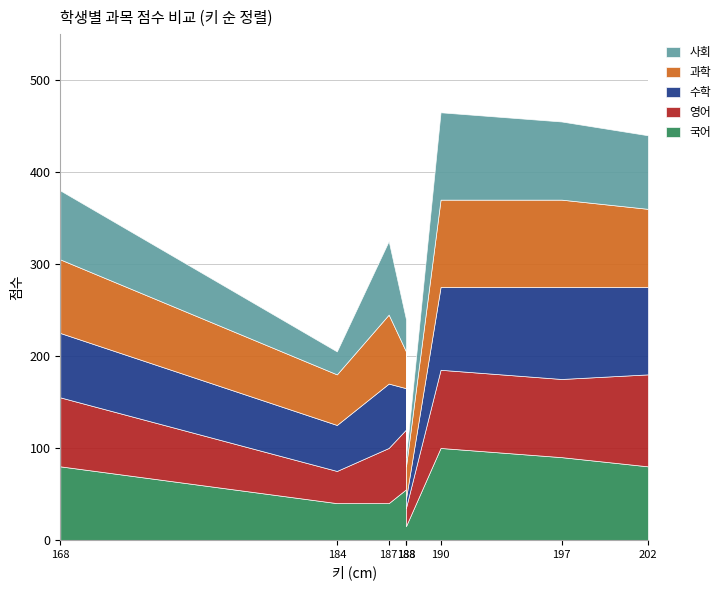

How many categories are shown in the chart?

8